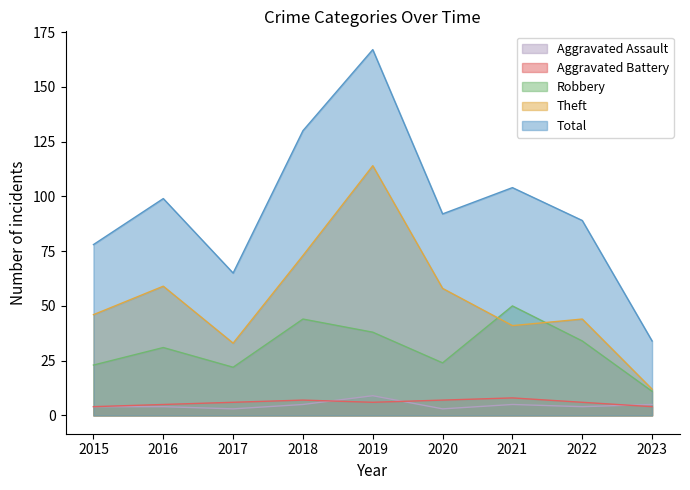

True or false: Total and Theft intersect in this chart.

False